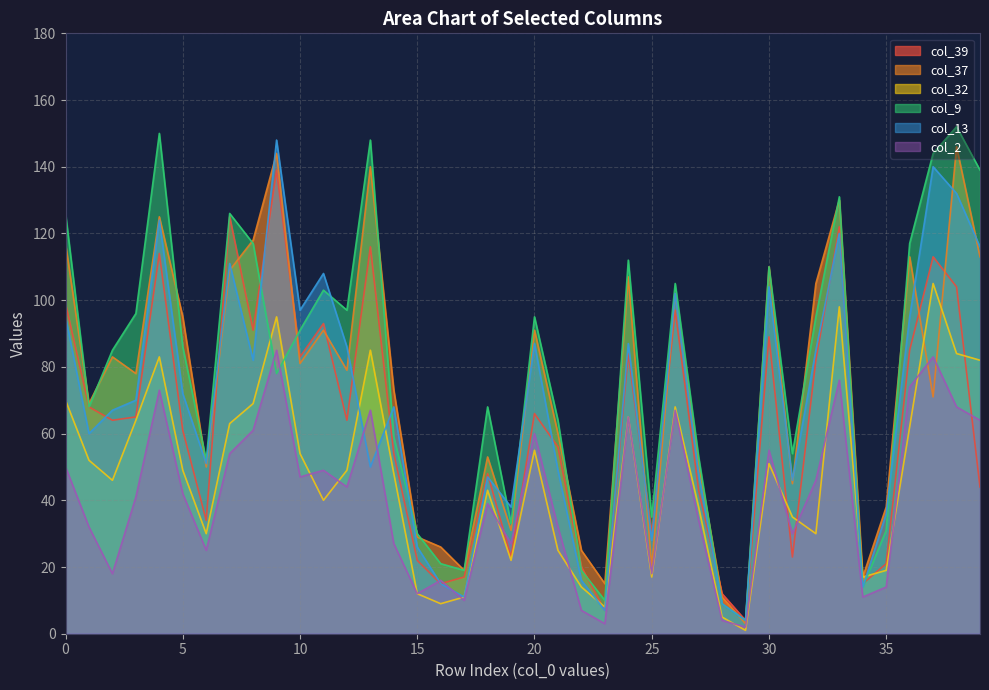

Which series has the largest range (max minus min)?

col_9